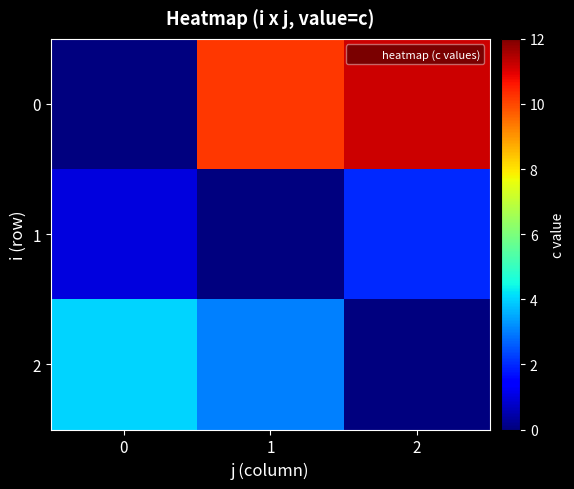

Rank the series at 2 from lowest to highest value.

2, 1, 0